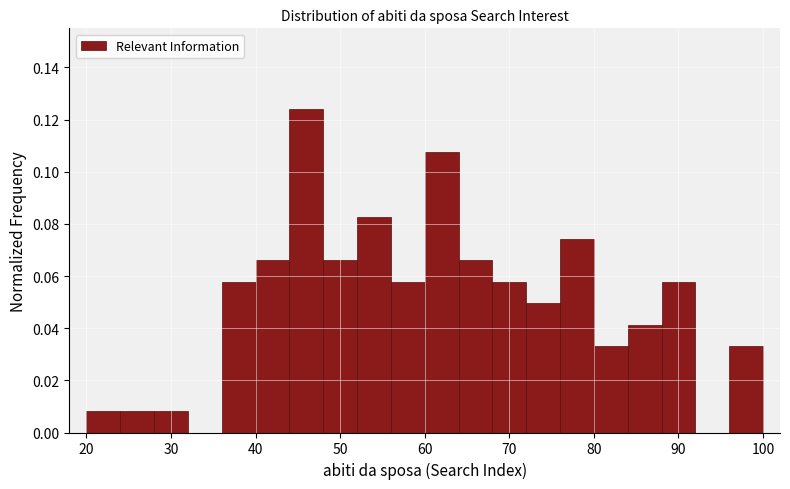

What is the height of the bar covering 44 to 48 on the x-axis? The values are not printed on the chart, so give them approximately, as read against the axis.

0.124